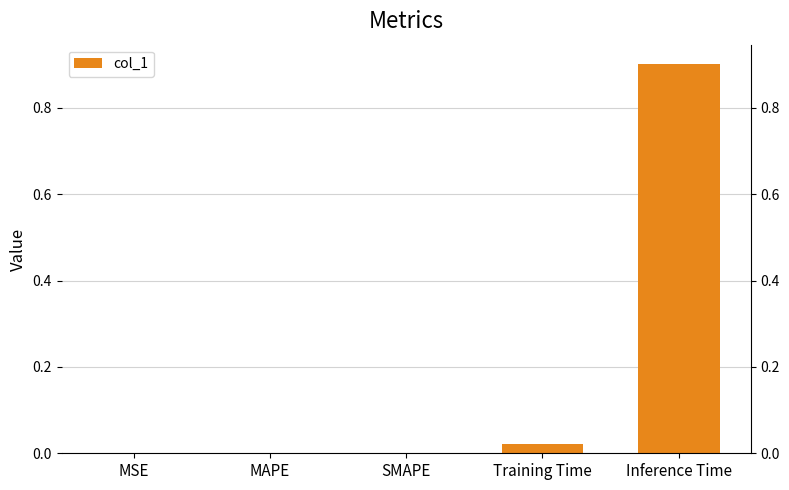

What is the average value?

0.2